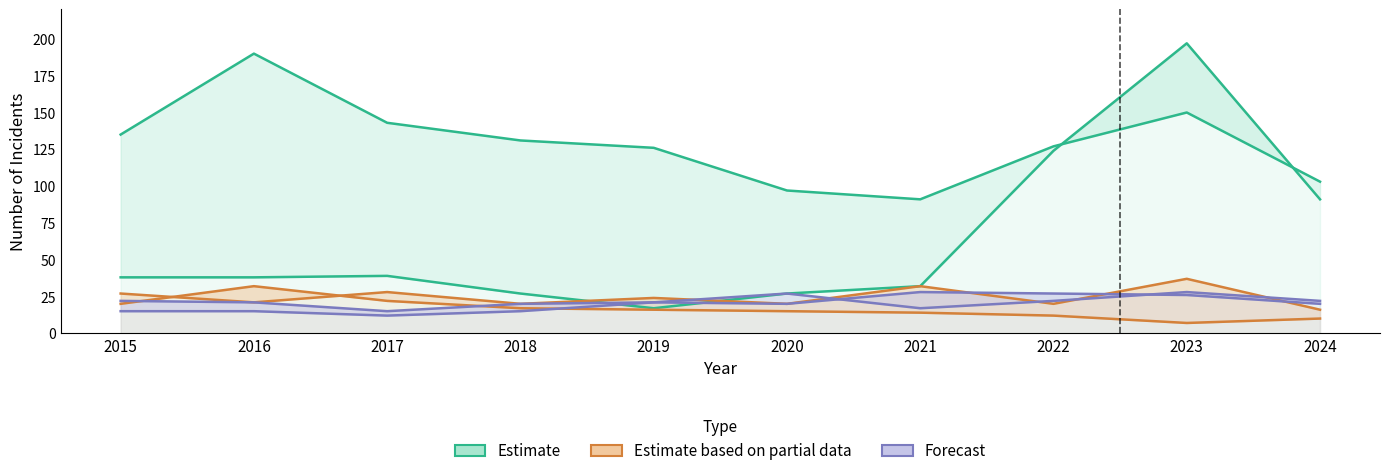

Is it true that Estimate based on partial data equals 37 at 2023?

True